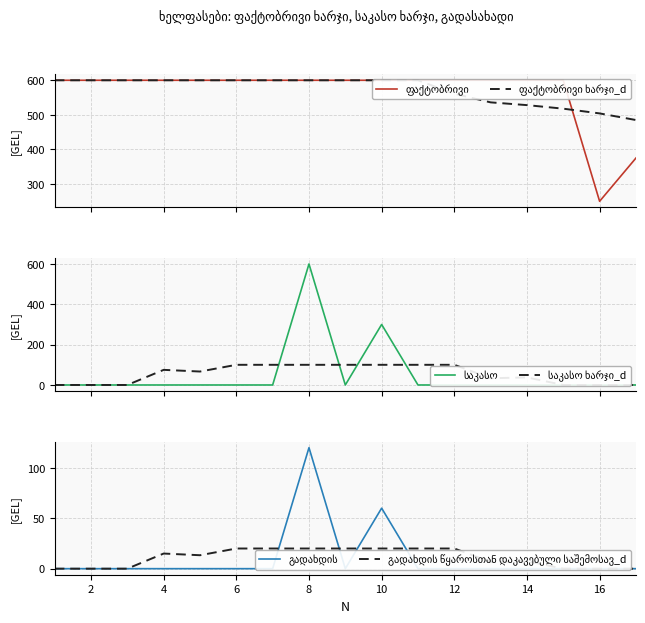

Between 2 and 18, which series saw the biggest shift?

საკასო